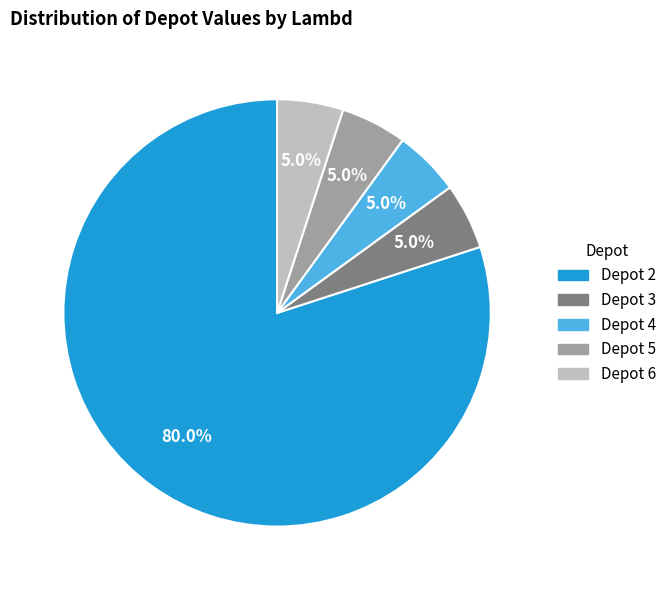

Is there any slice that represents more than half of the pie?

Yes